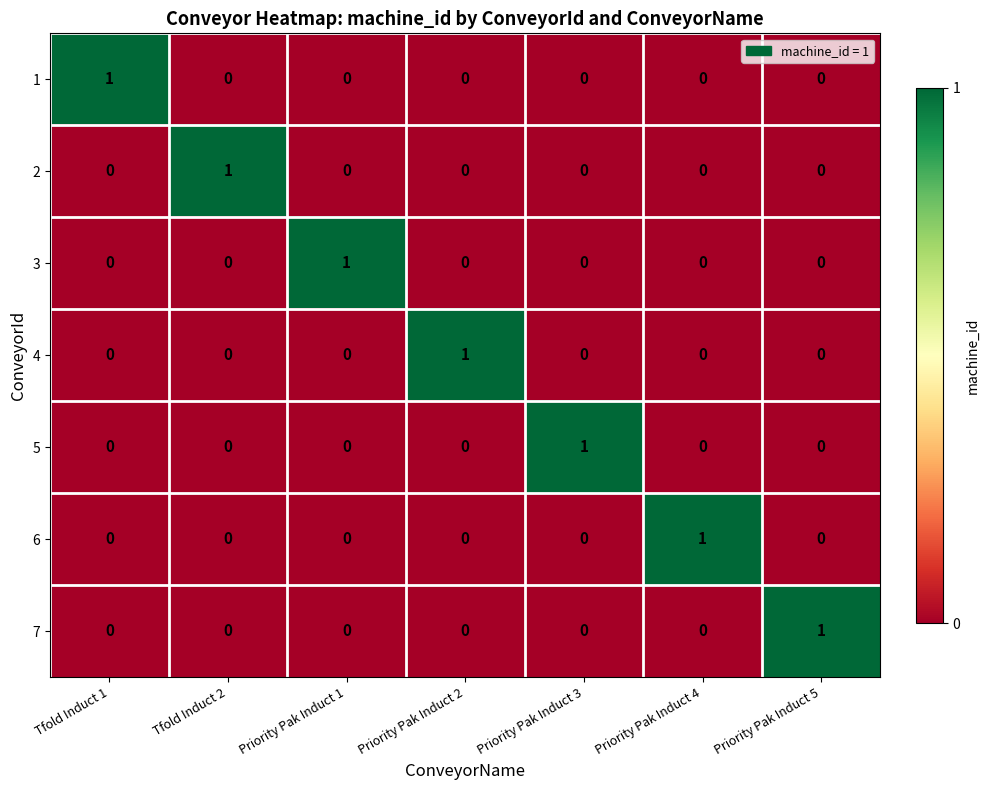

How many 1 values are between 0 and 1?

7